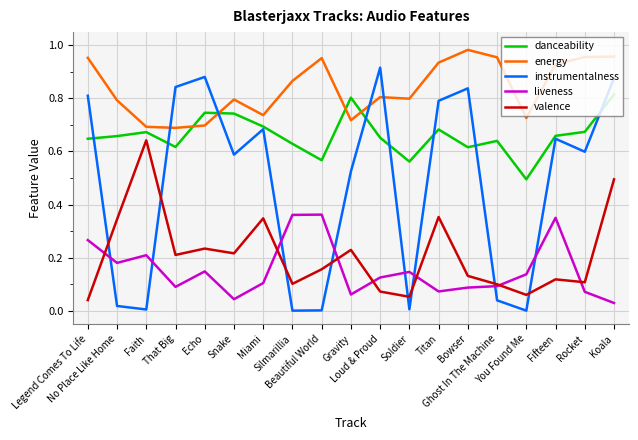

What is the sum of all energy values?

15.9